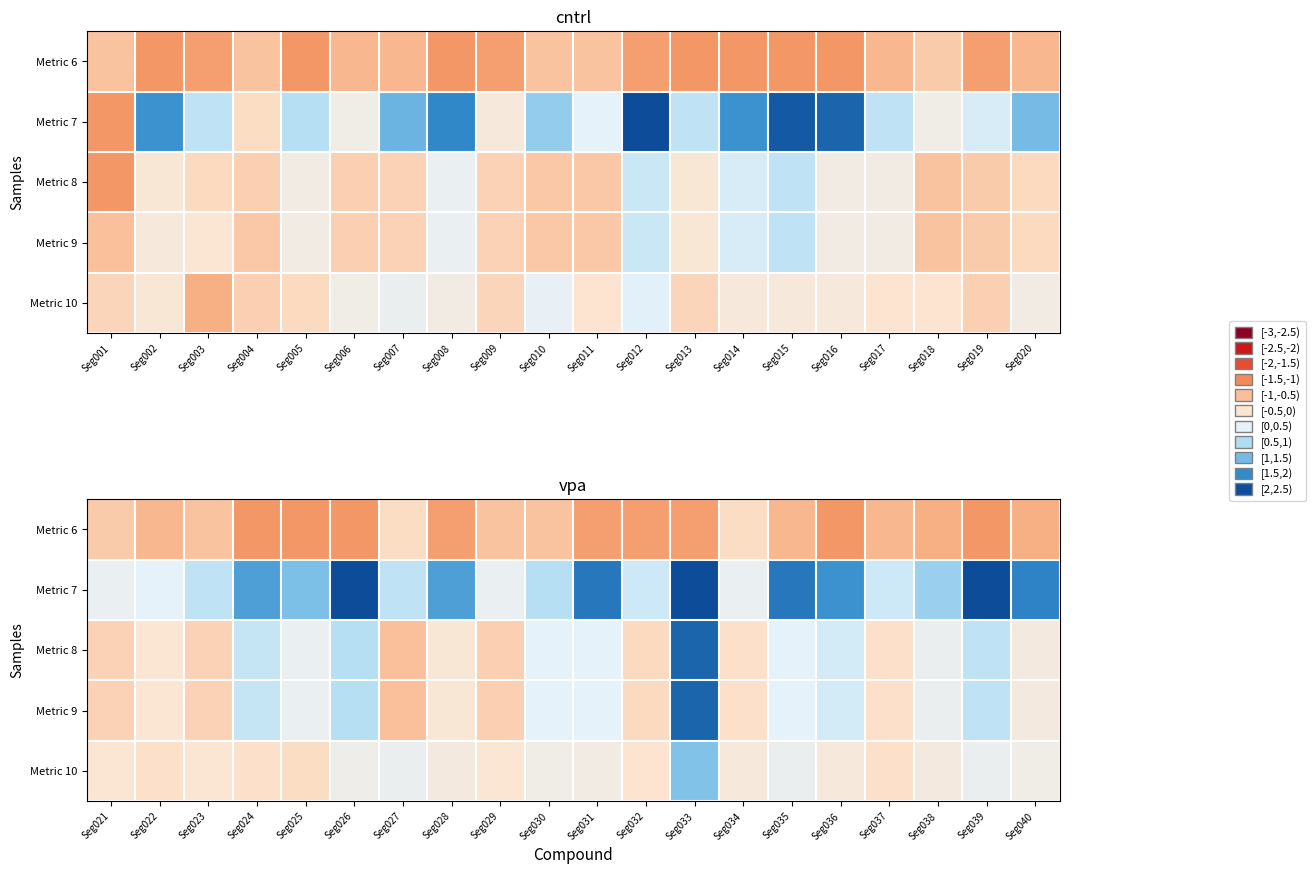

How many data points in Metric 10 are above 0?

7